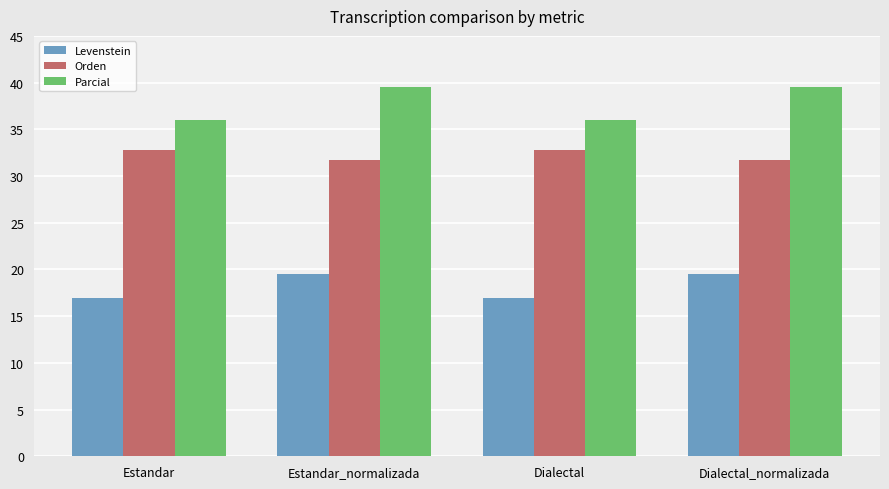

What is the greatest value displayed?

39.6